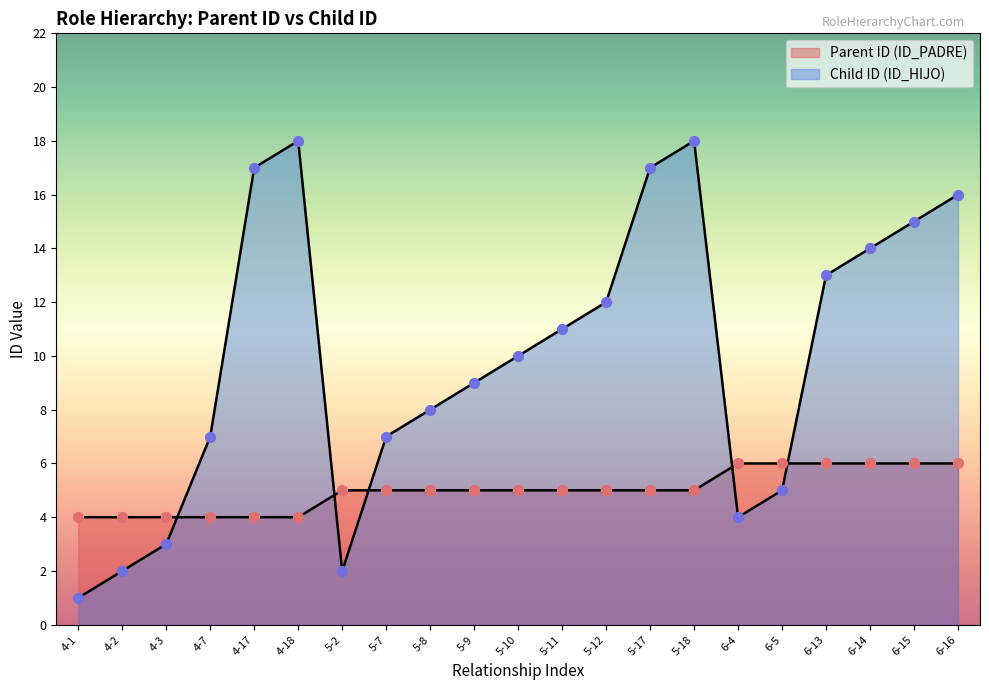

At which category is the sum across all series the highest?

5-18